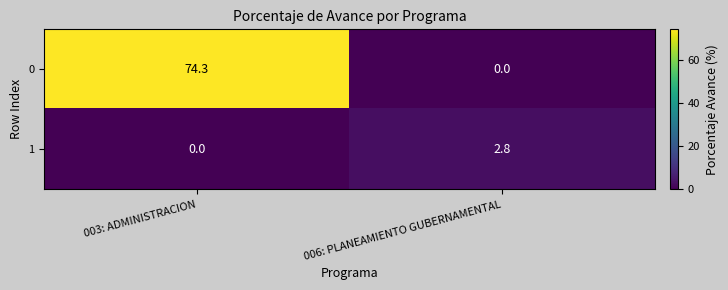

At which label does 1 first exceed 2?

006: PLANEAMIENTO GUBERNAMENTAL